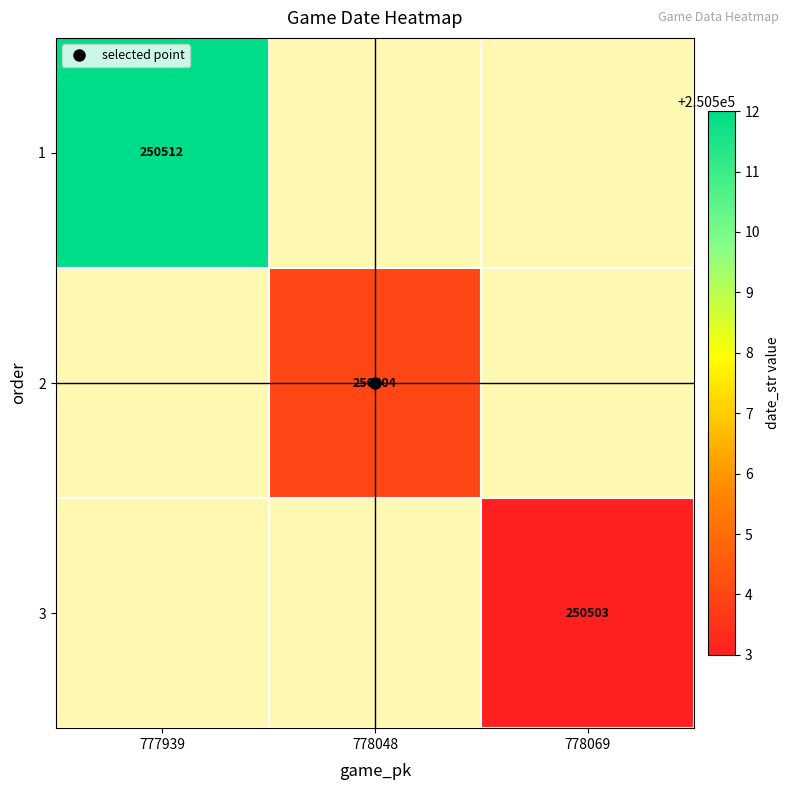

List the series in order of their peak value, highest first.

1, 2, 3